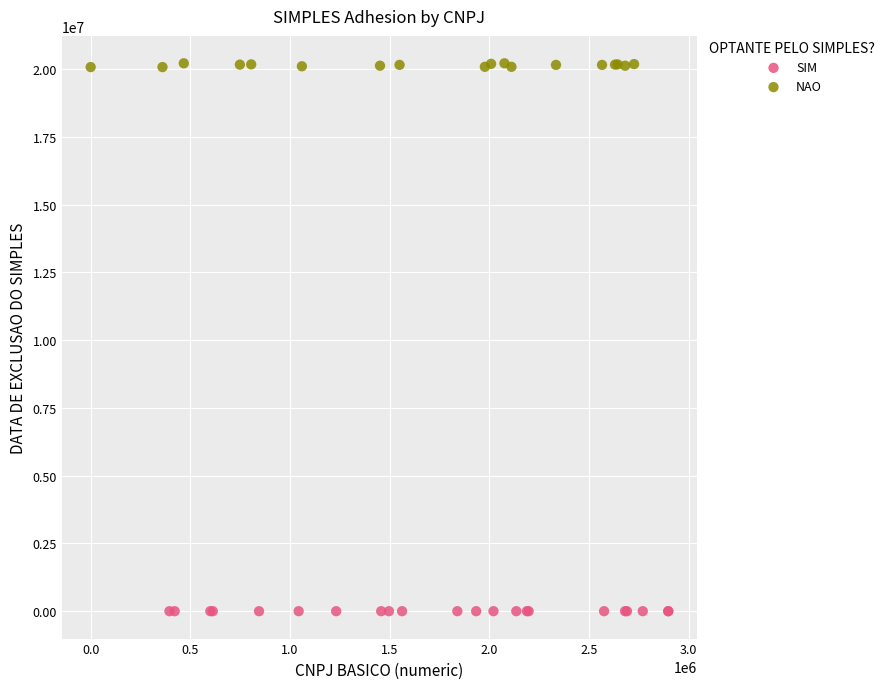

Which series contains the lowest Y value?

SIM